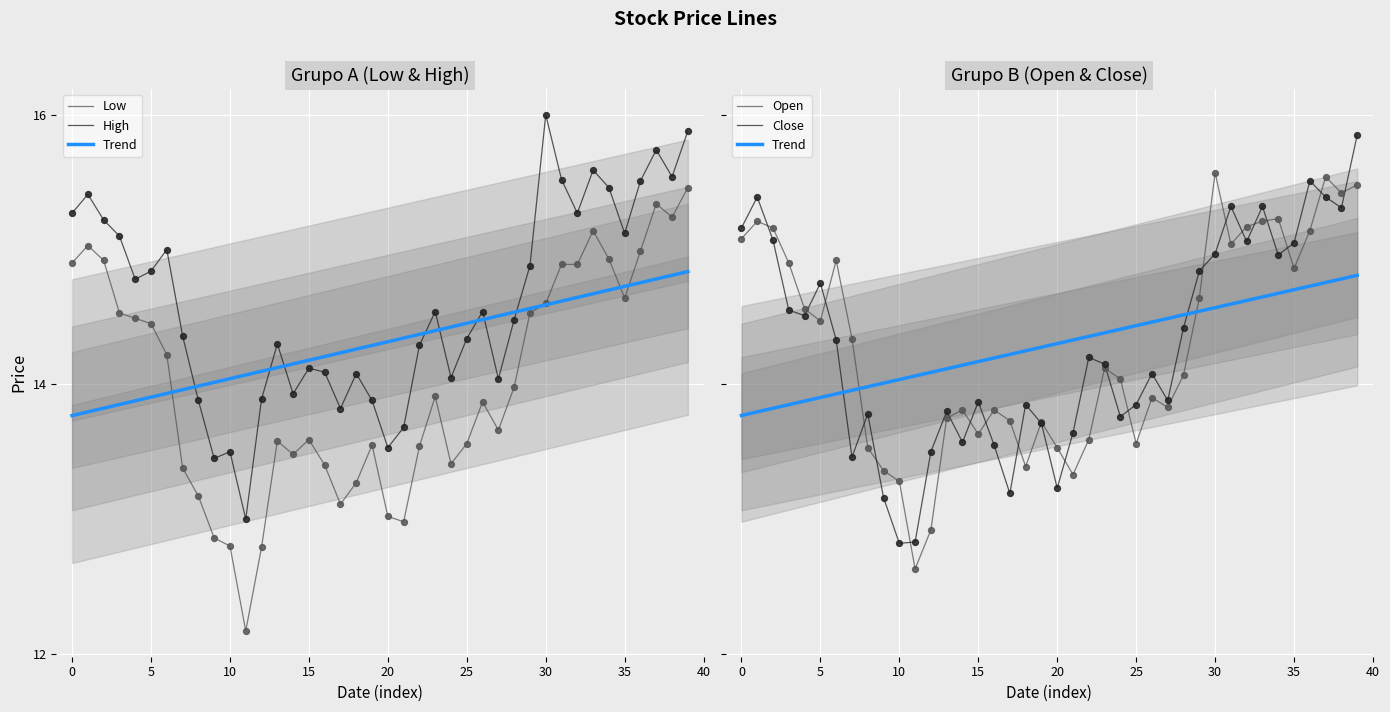

Which series contains the lowest Y value?

Low